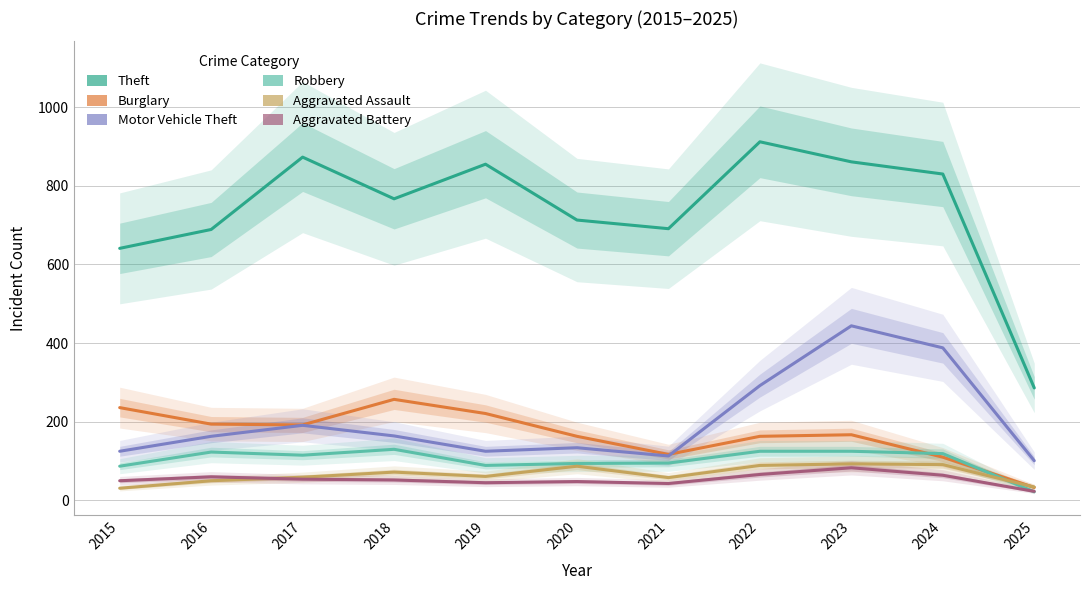

Which category has the lowest value across all series?

2025